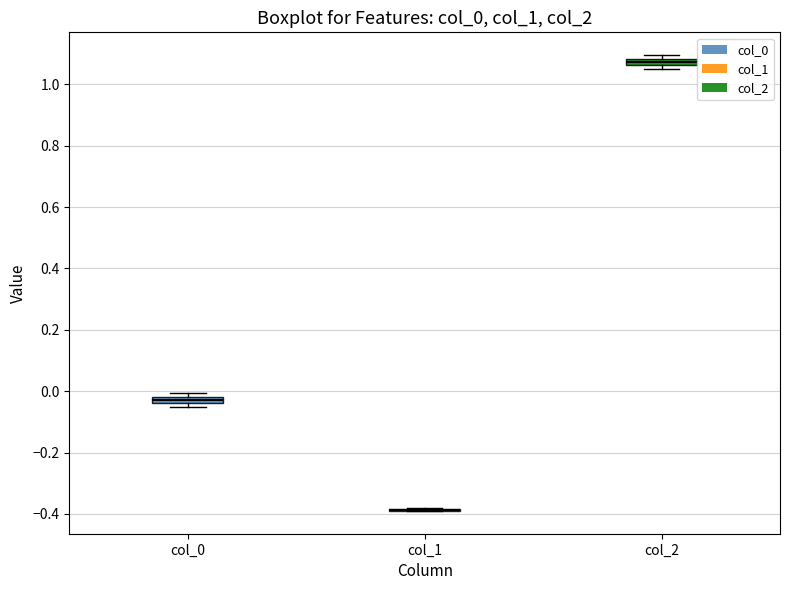

Where is the lower edge of the box for col_0 on the y-axis? The values are not printed on the chart, so give them approximately, as read against the axis.

-0.04